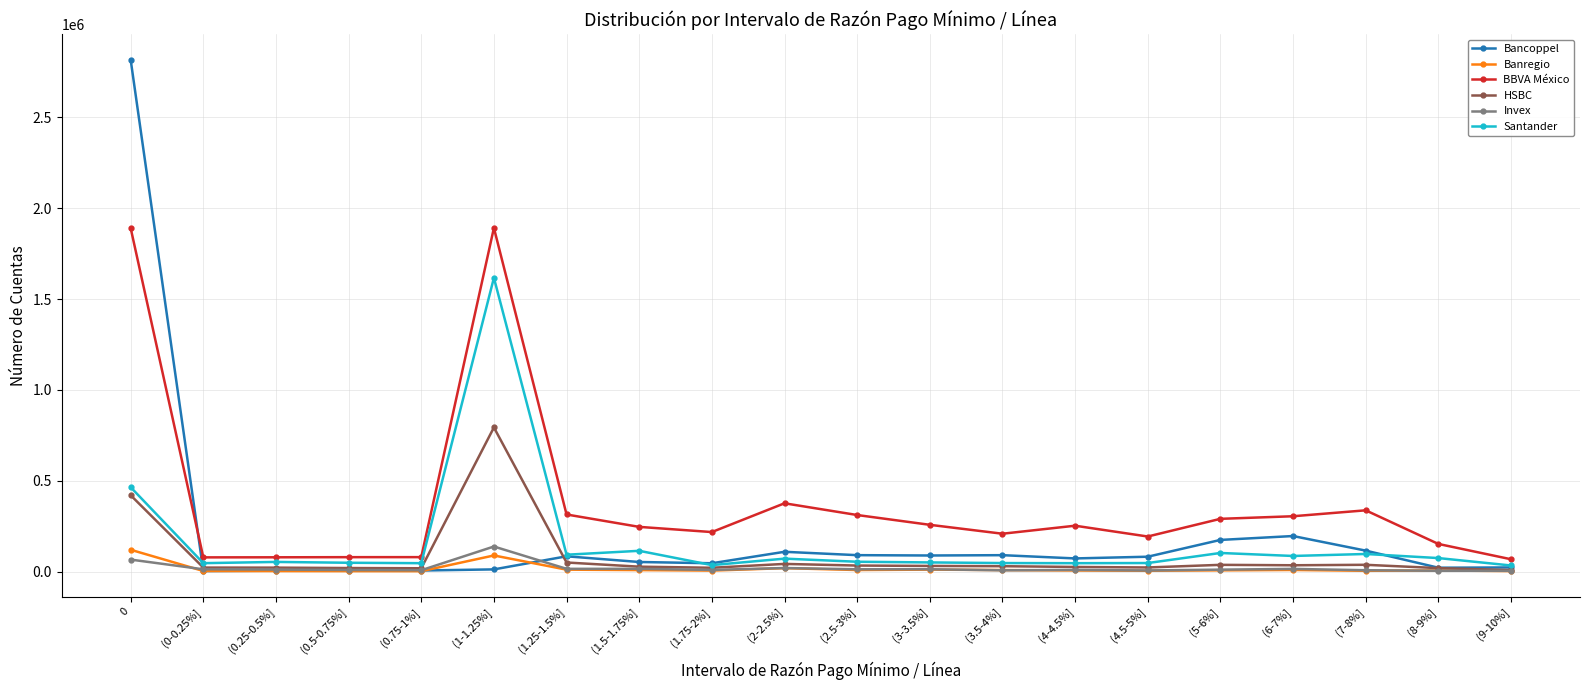

Which series has the largest range (max minus min)?

Bancoppel